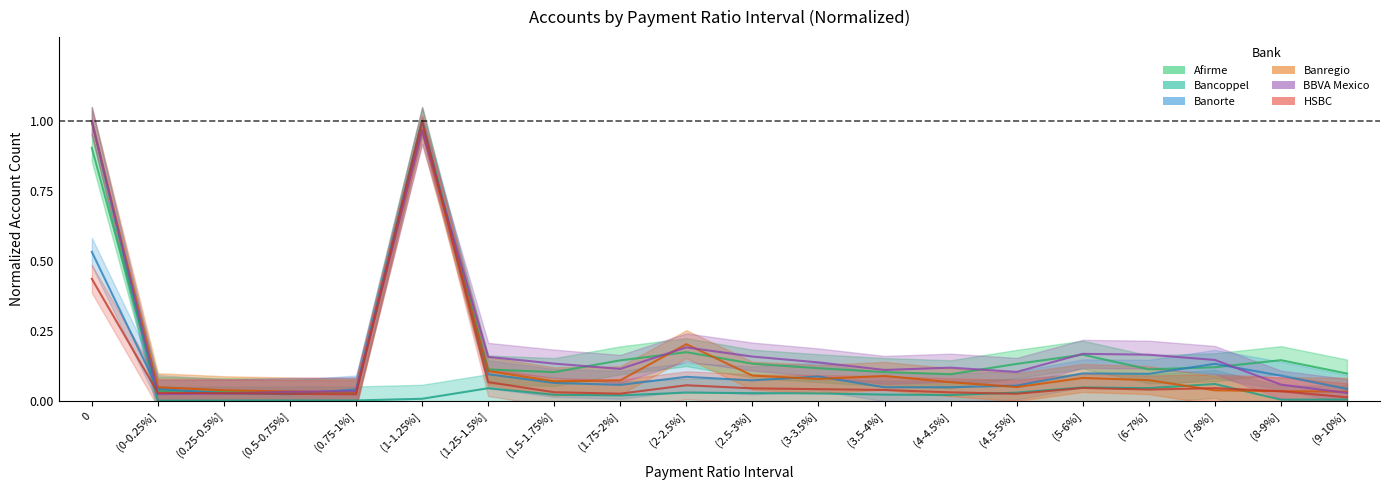

At how many categories does at least one series exceed 0?

20